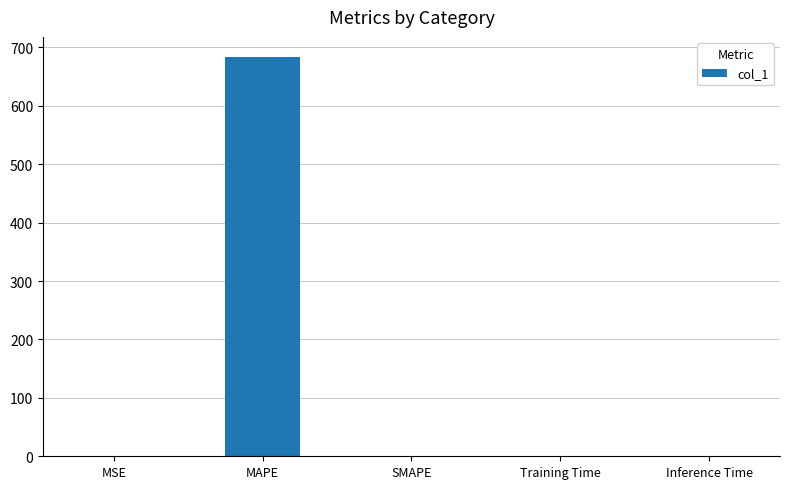

The value at Training Time is 1.3. True or false?

True